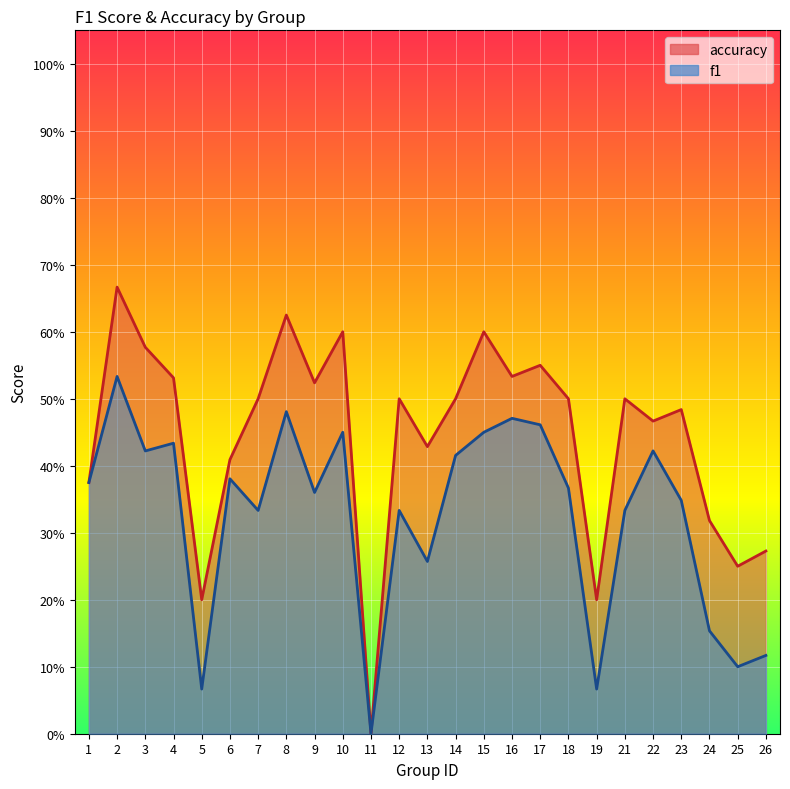

In accuracy, how many points are lower than both neighbors (excluding endpoints)?

8